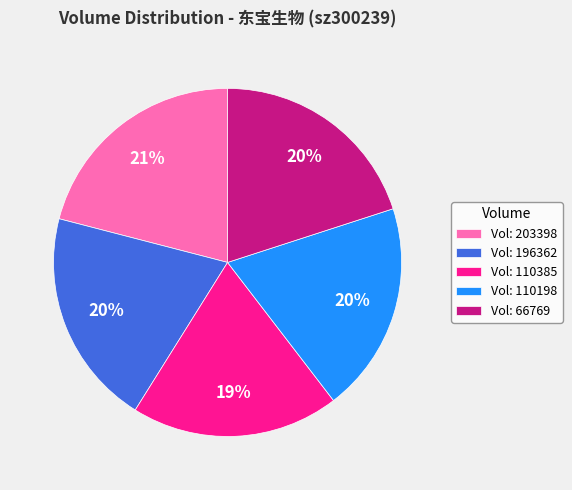

Does any single category account for the majority?

No